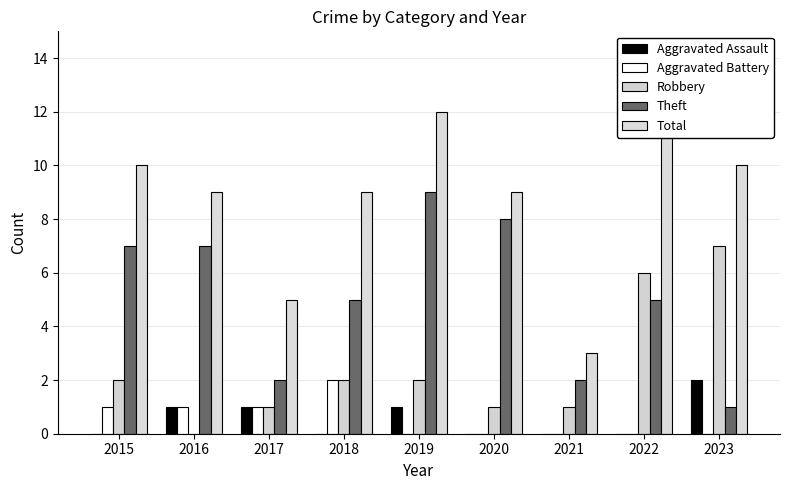

How many groups of bars are there?

9